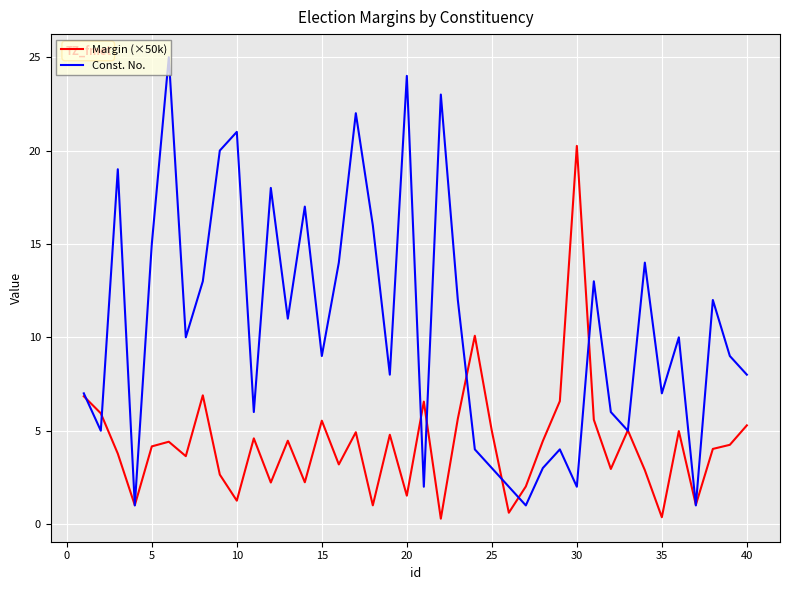

Which series has the largest total across all categories?

Const. No.